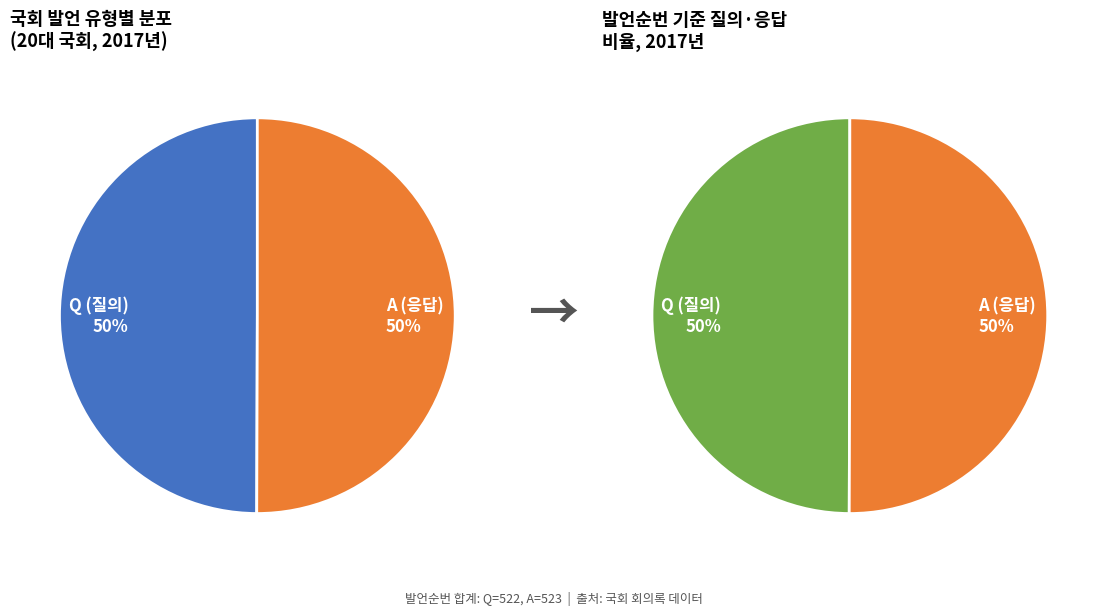

Which category has the smallest portion of the pie?

Q